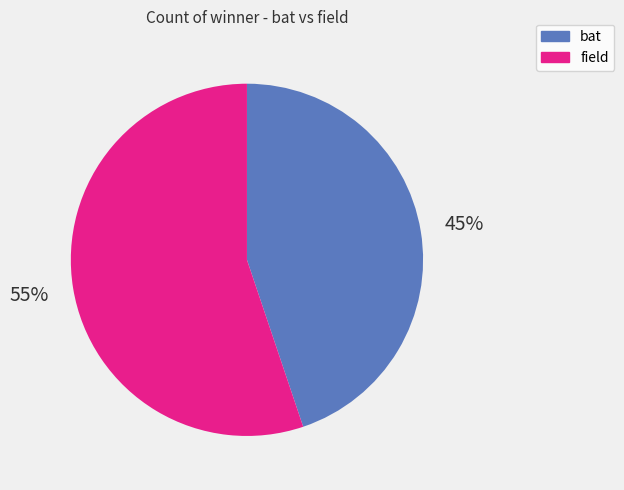

To the nearest percent, what portion does field represent?

55%